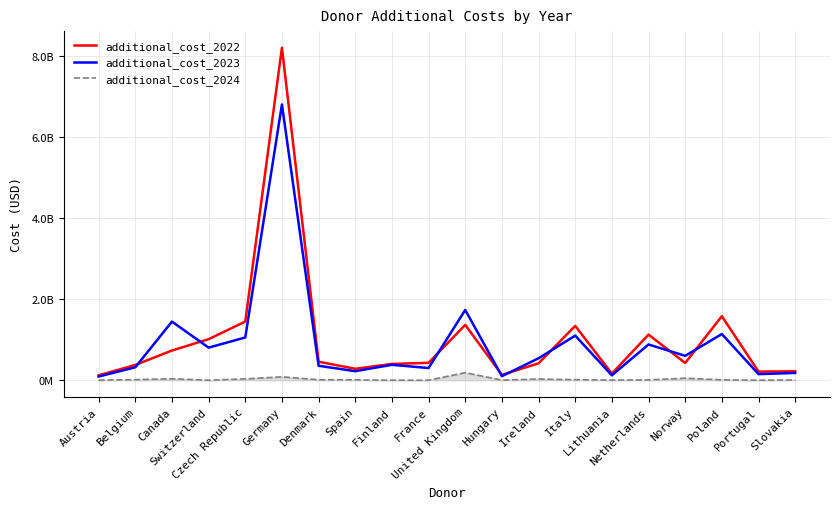

True or false: additional_cost_2022 has a value of 423140637.0 at Spain.

False